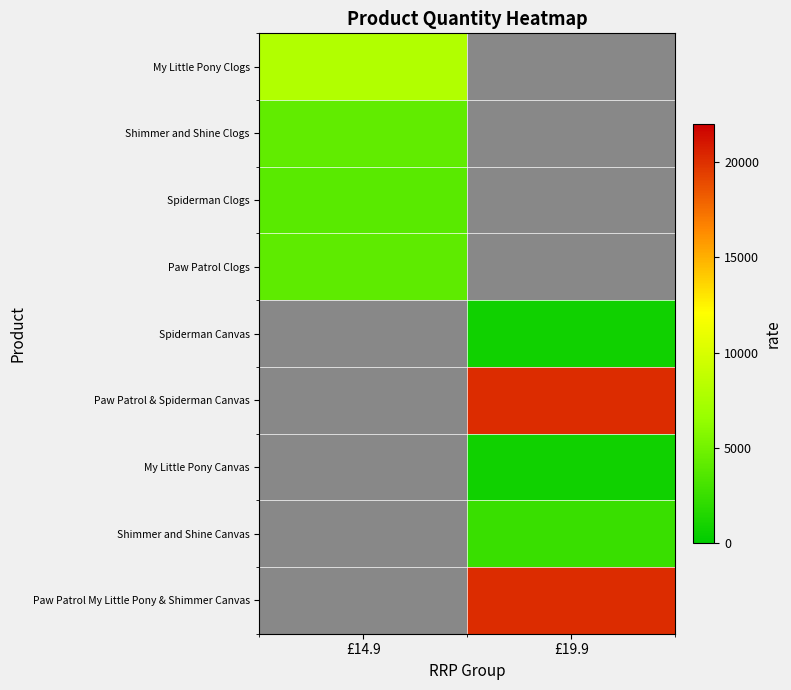

Which has a higher value, £19.9 or £14.9?

£14.9